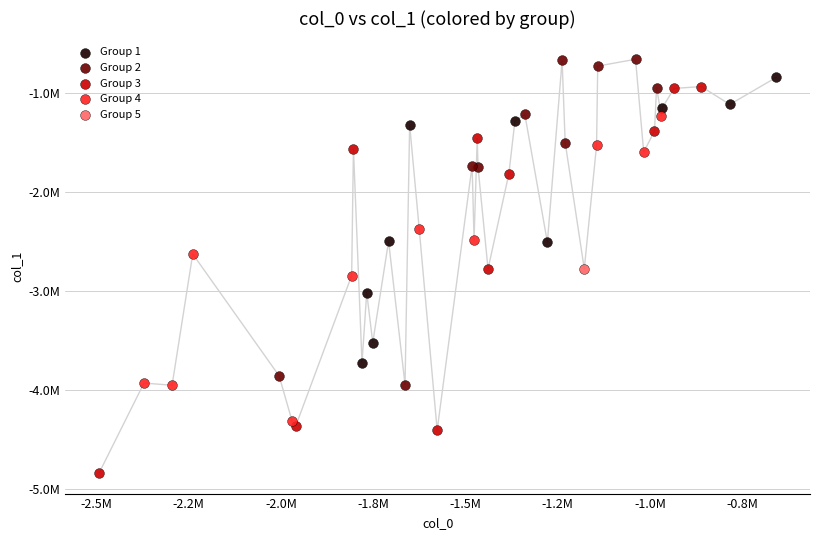

What are all the series names shown in the legend?

Group 1, Group 2, Group 3, Group 4, Group 5